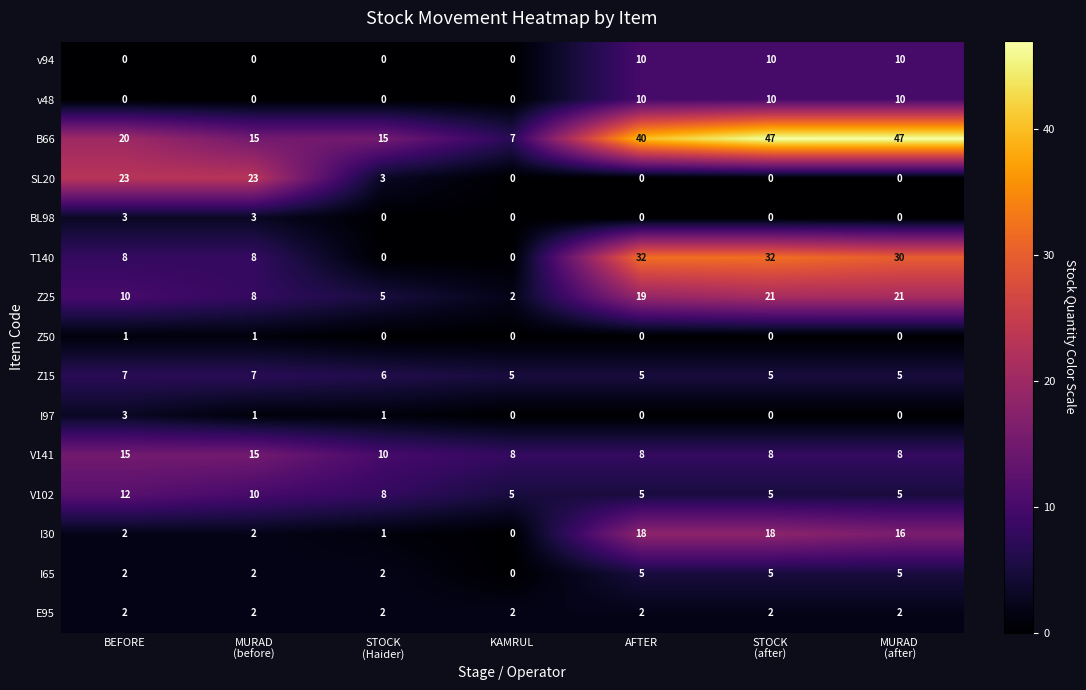

The value of V141 at KAMRUL is 11. True or false?

False